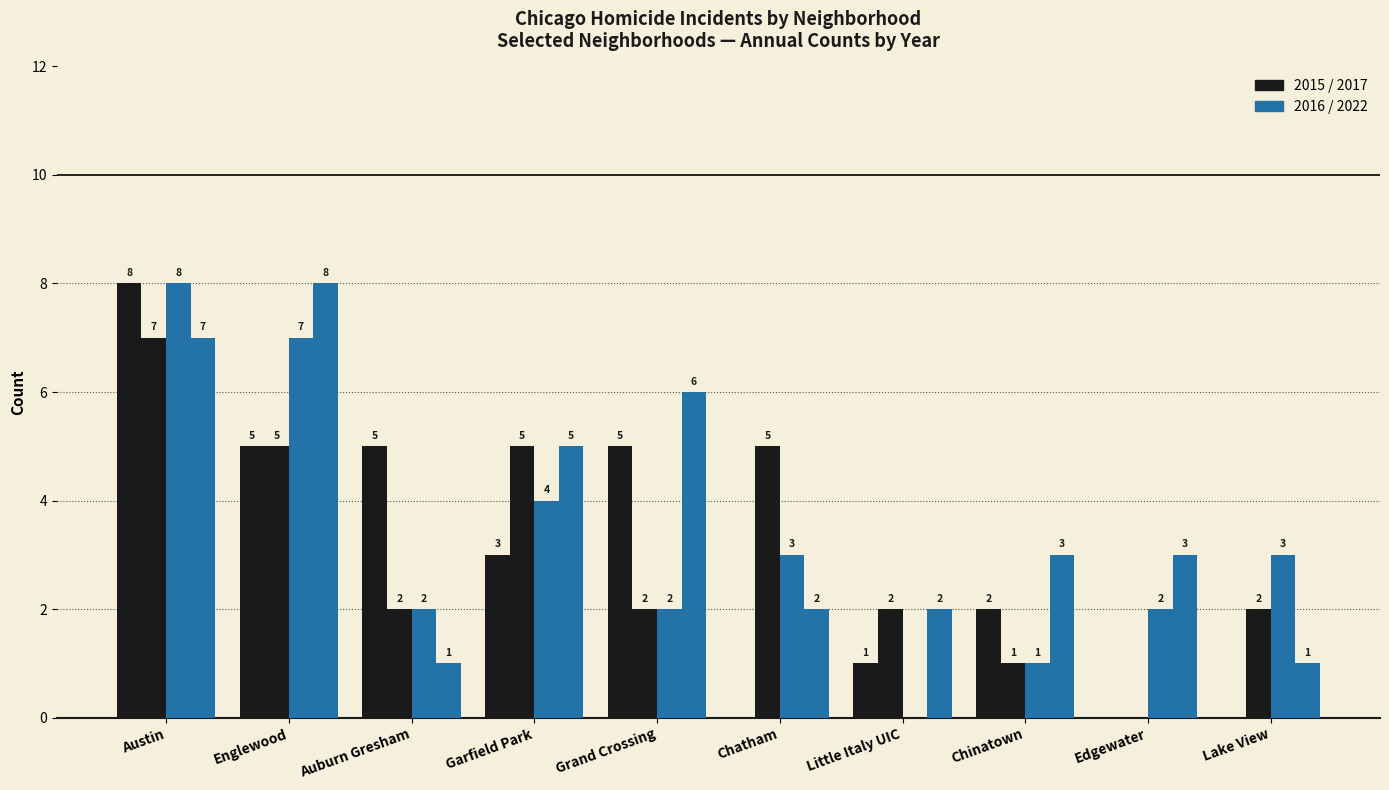

How many categories are shown in the chart?

10